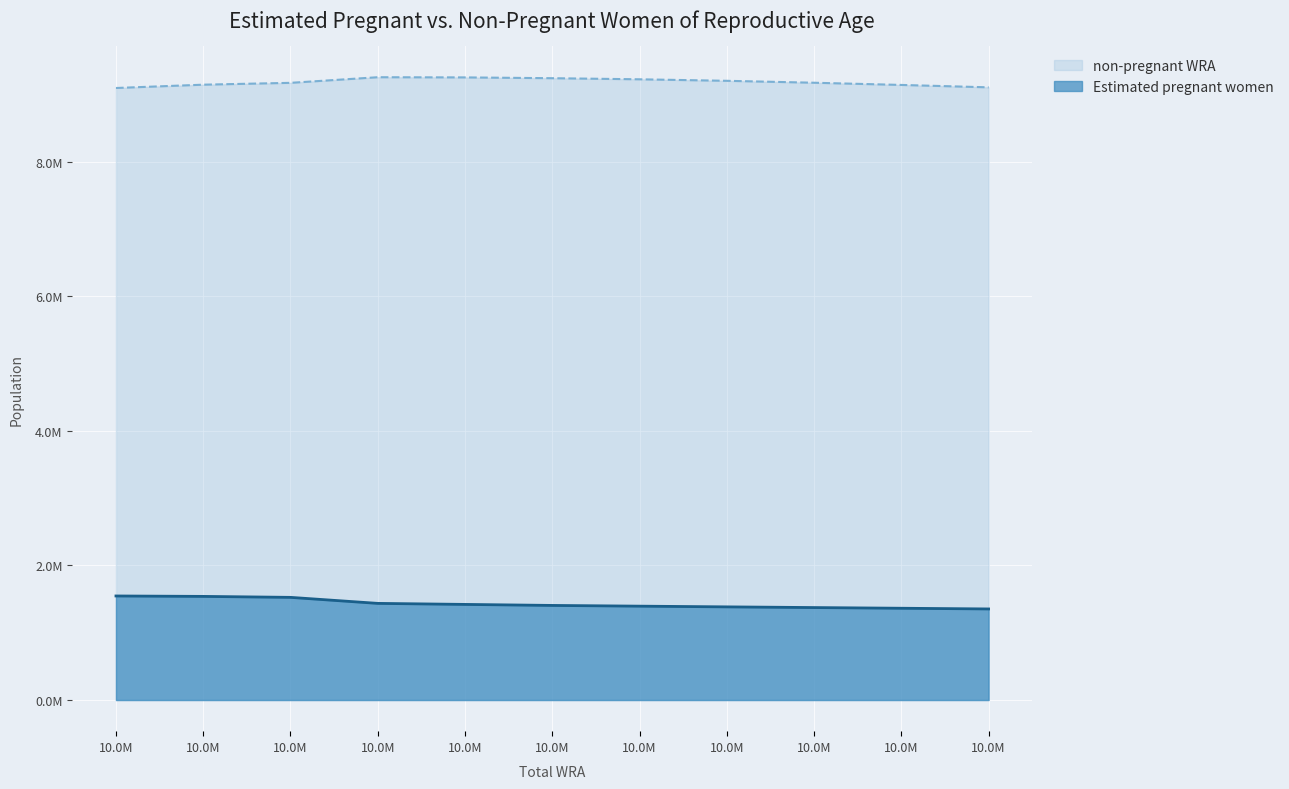

What is the label of the 8th point from the right?

10691000